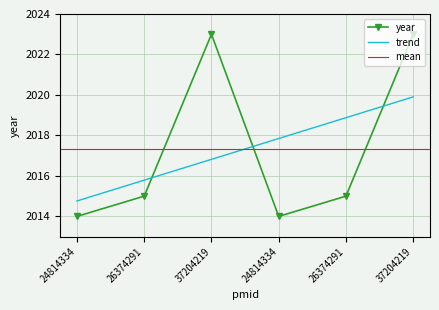

What value does the data have at 37204219?

2023